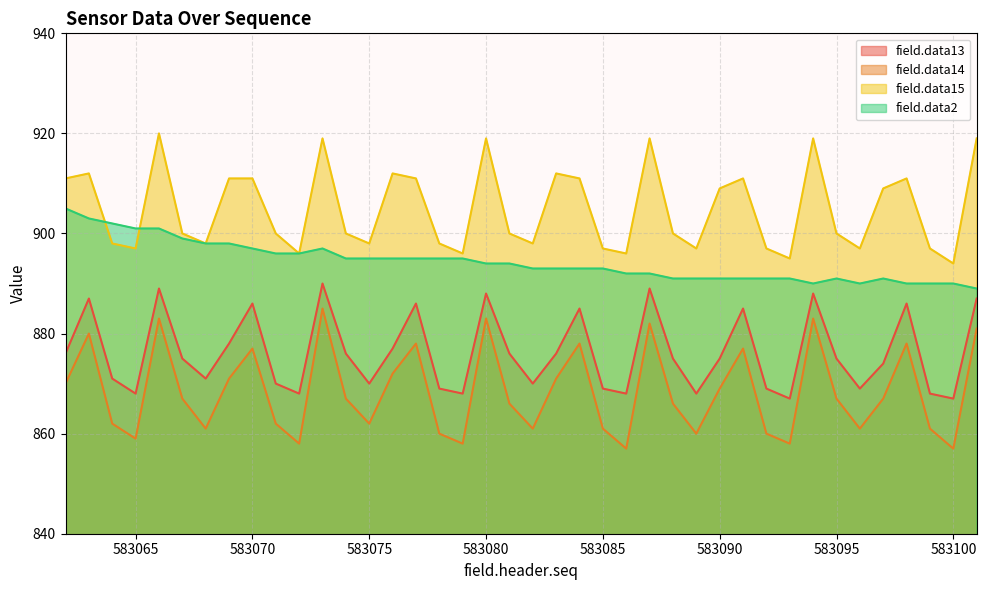

How many data points in field.data14 are above 867?

17